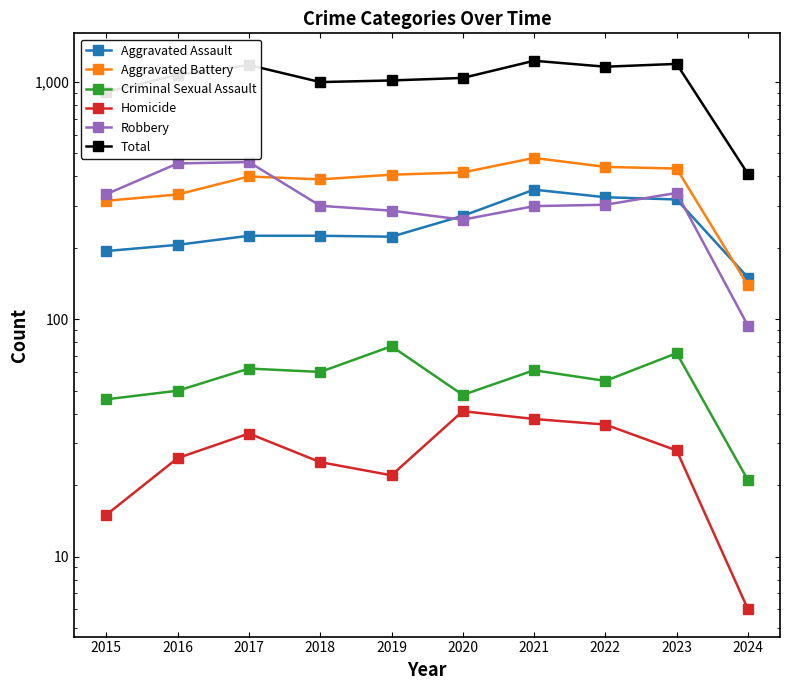

What is the minimum value for Criminal Sexual Assault?

21